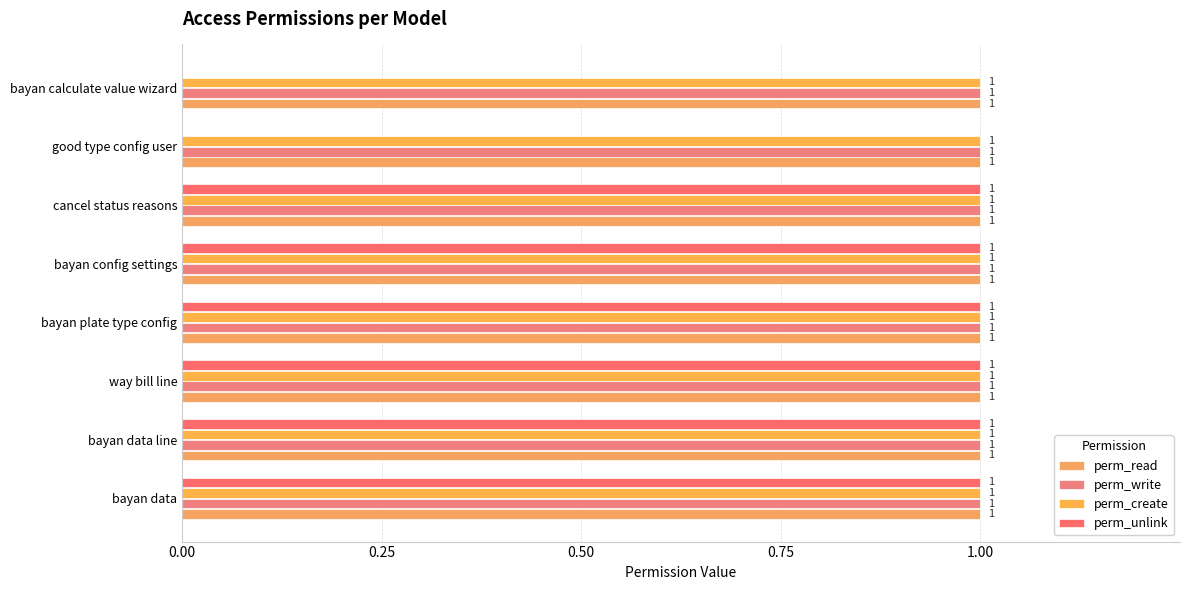

What is the maximum value shown in the chart?

1